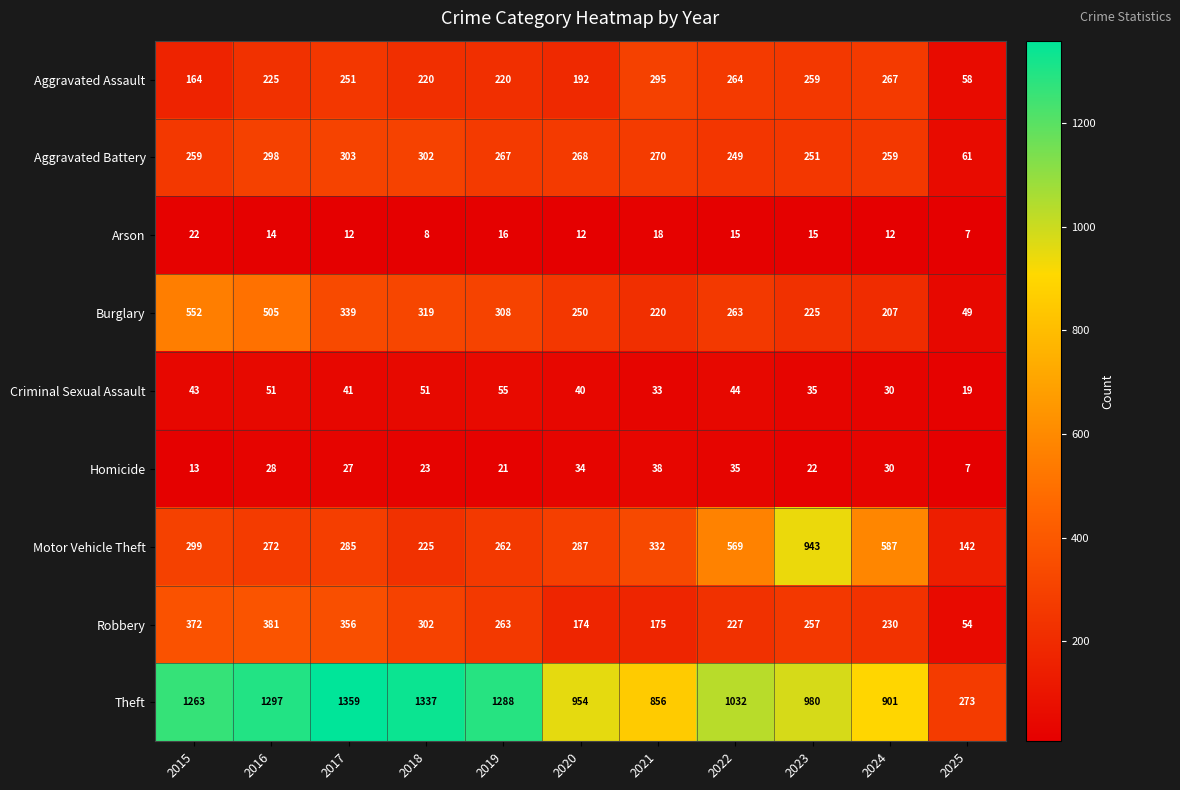

What is the difference between the maximum and minimum values in the Arson series?

15